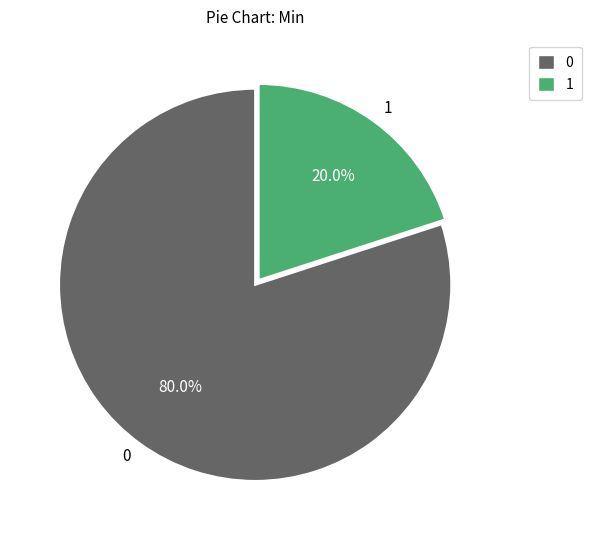

What is the smallest slice in the pie chart?

1